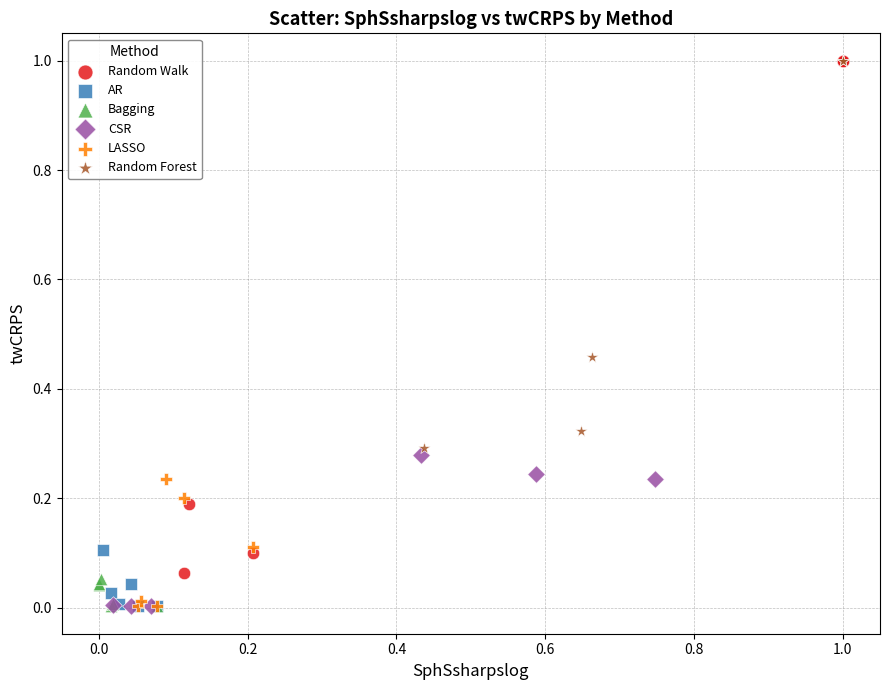

Which series has the widest spread of Y values?

Random Walk